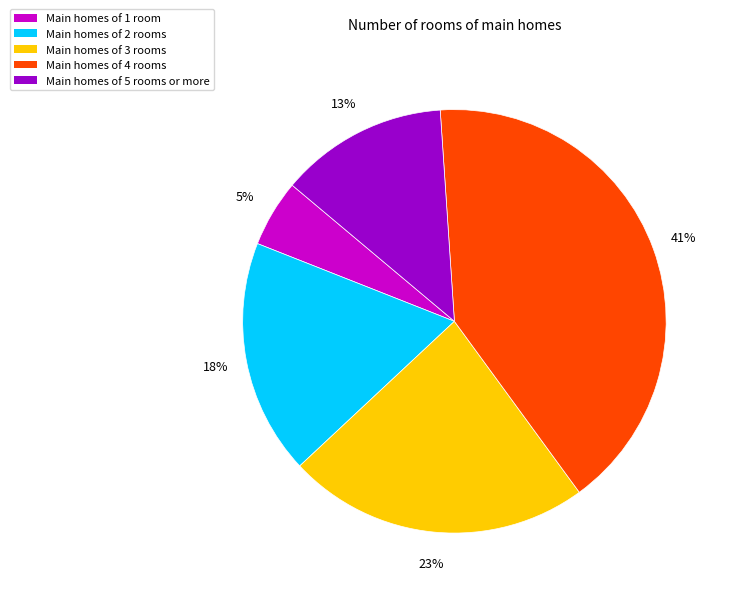

To the nearest percent, what is the difference between the largest and smallest slice percentages?

36%